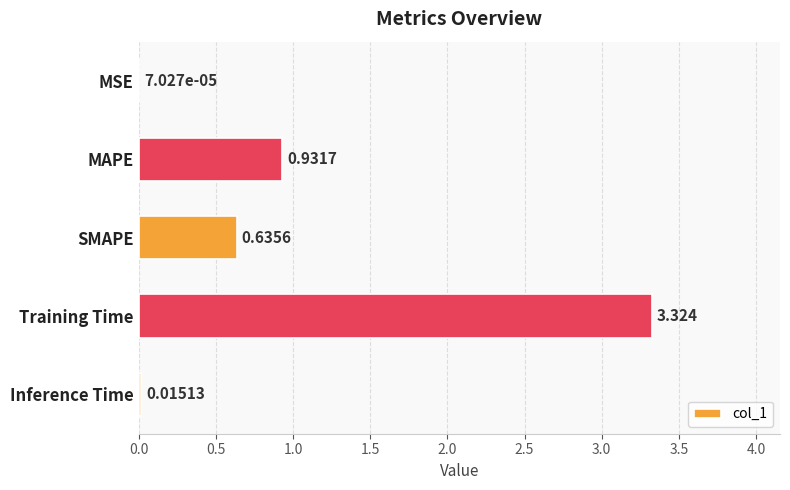

Where is the data nearest to the value 1?

MAPE